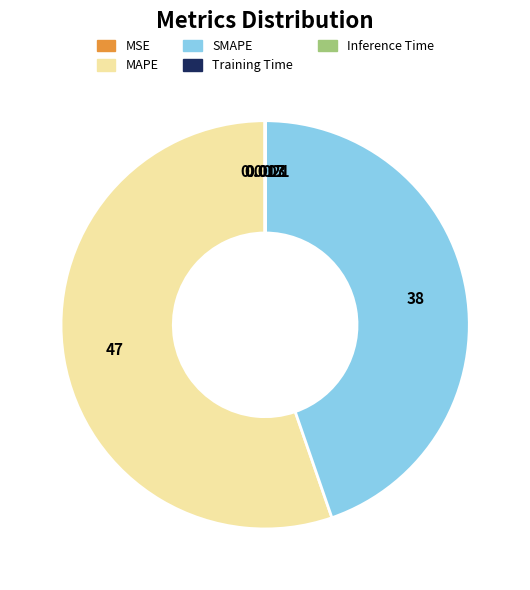

Which category has the biggest portion of the pie?

MAPE